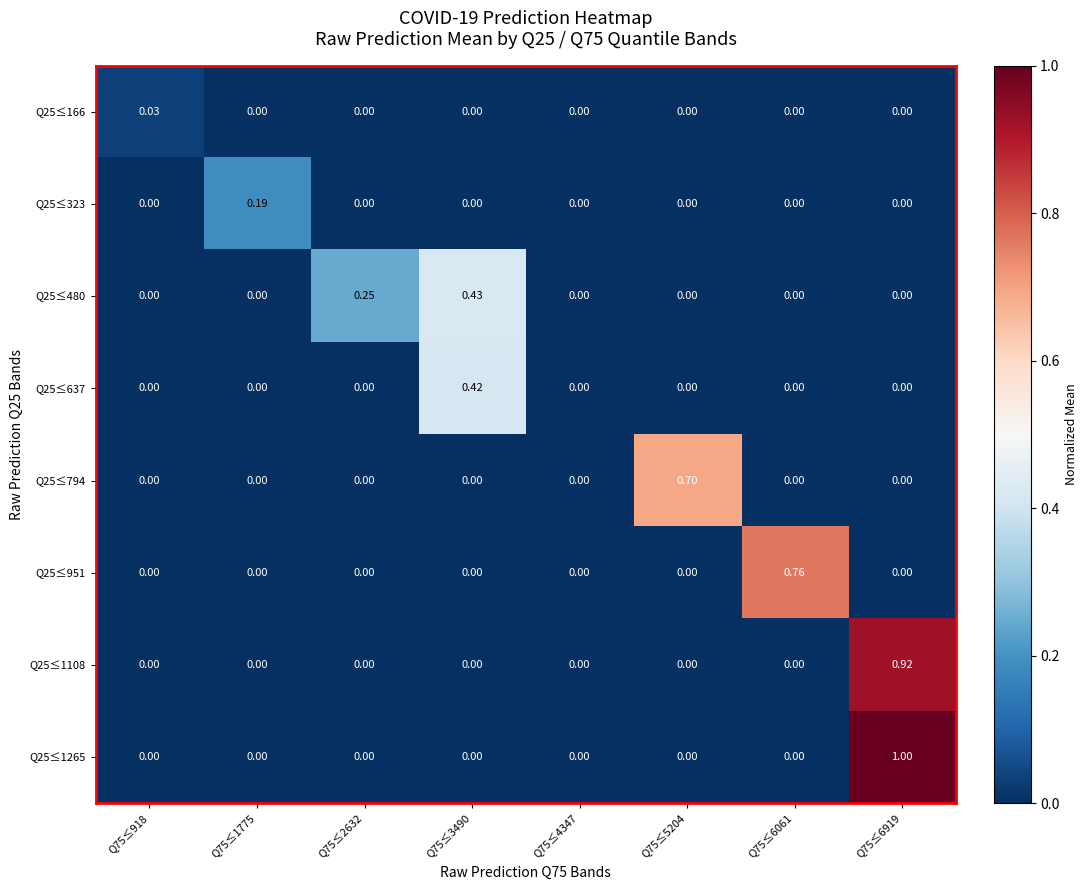

Is the value of Q25≤951 at Q75≤6061 greater than the value of Q25≤1265 at Q75≤1775?

Yes